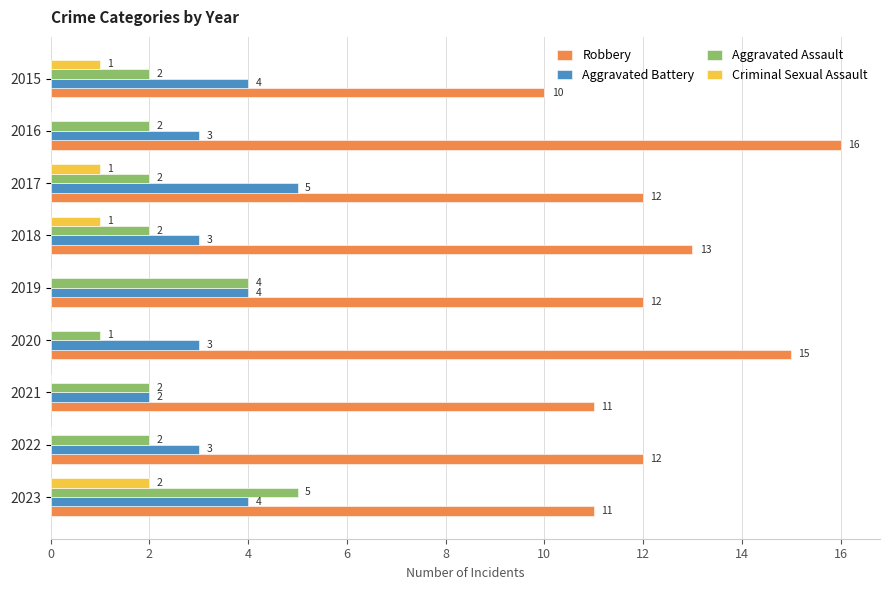

Where is Robbery nearest to the value 13?

2018